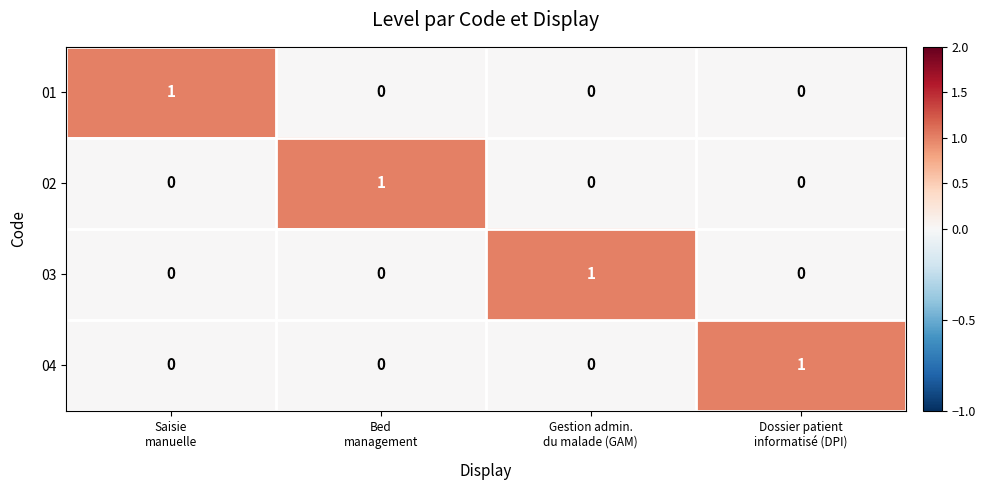

Count the 02 values in the range 0 to 1.

4